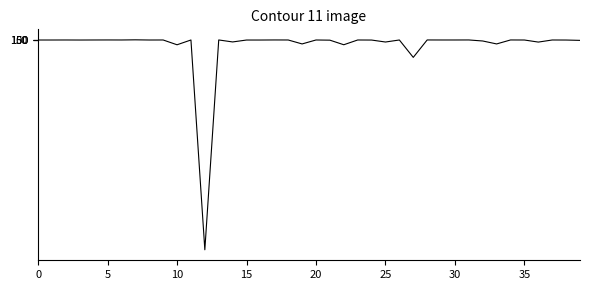

Where is the first local maximum?

5